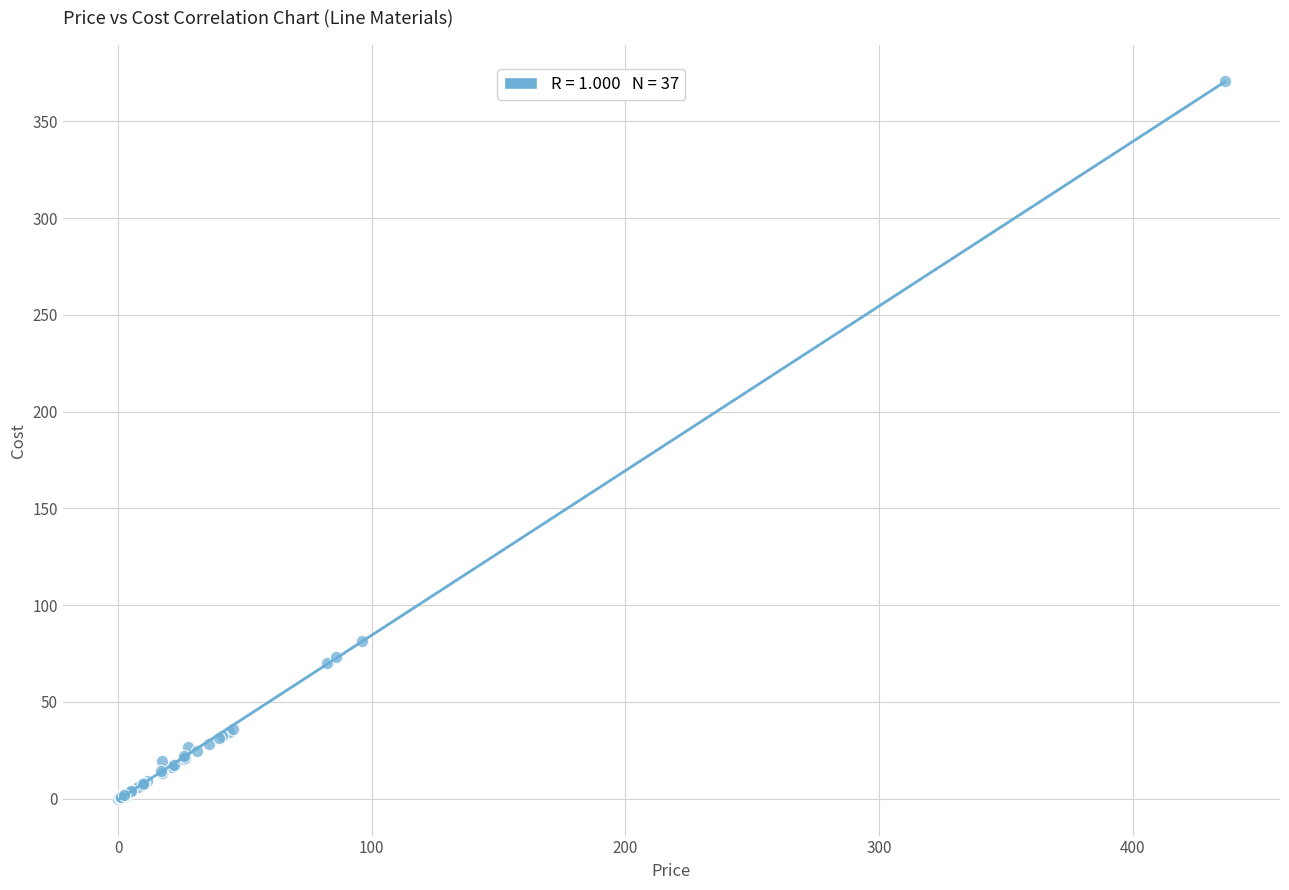

What Y value in the scatter plot is closest to 185?

81.6